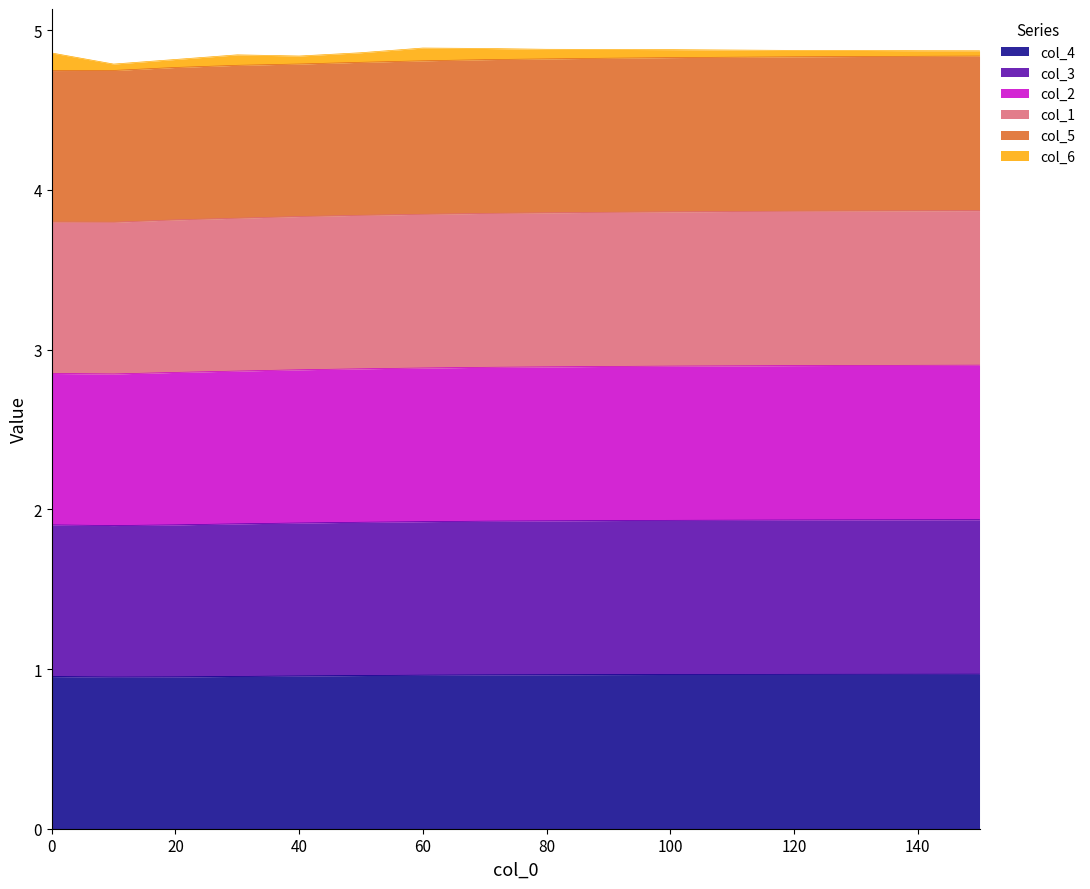

What is the minimum value for col_4?

0.9